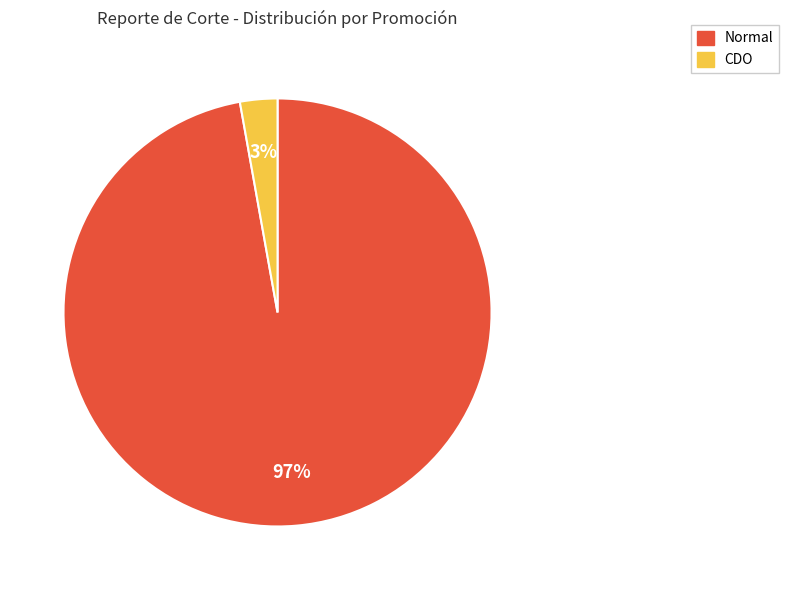

Is it true that Normal is 97% of the pie?

True